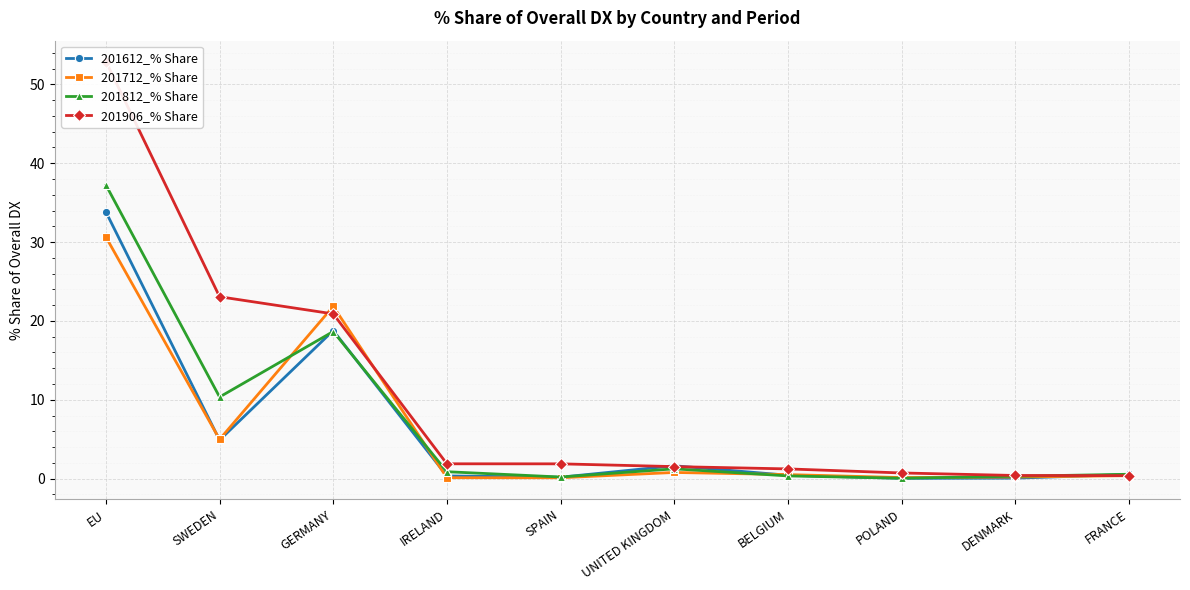

Which series ends up on top after the final intersection of 201906_% Share and 201812_% Share?

201812_% Share